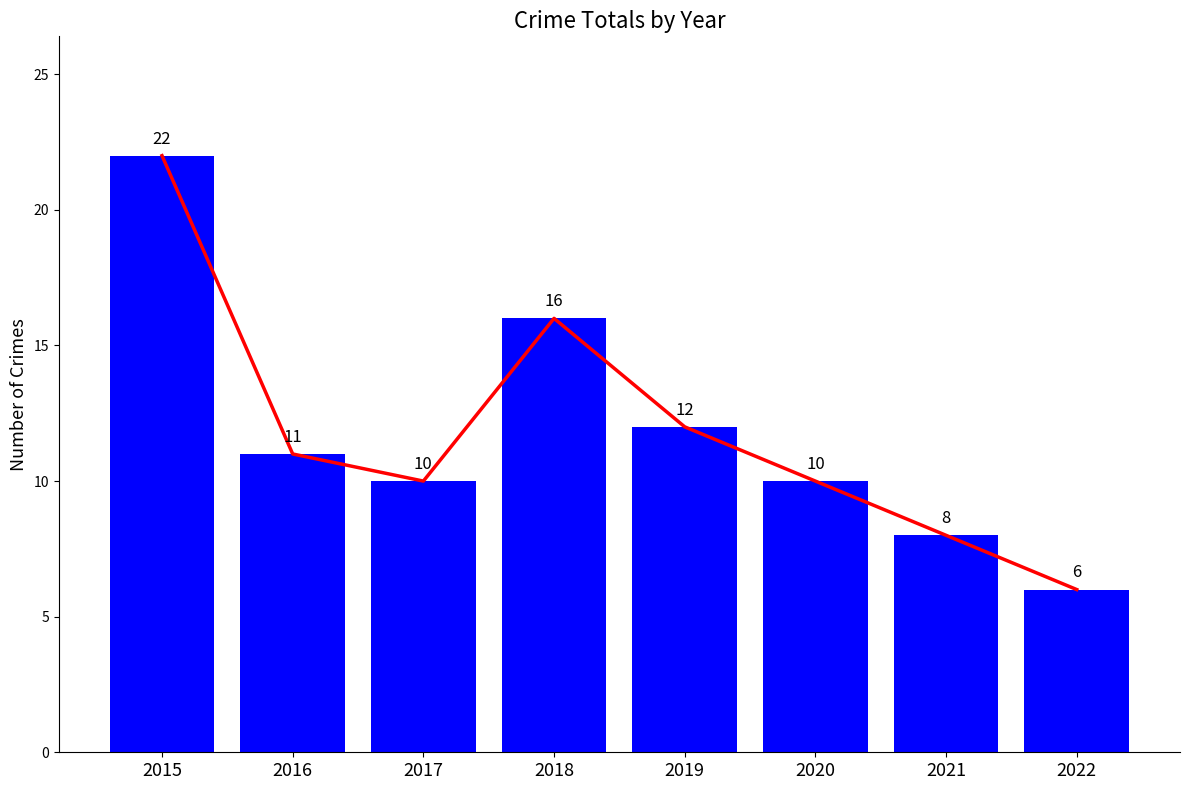

What is the difference between the maximum and minimum values in the Total Trend series?

16